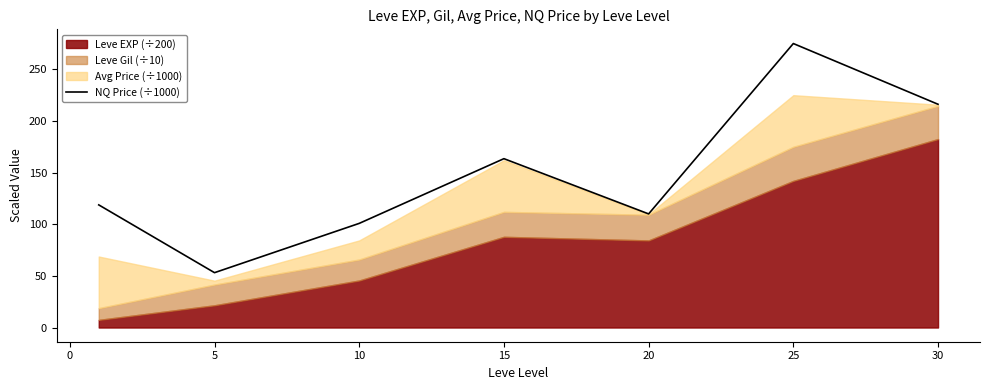

Count the number of categories in the chart.

7